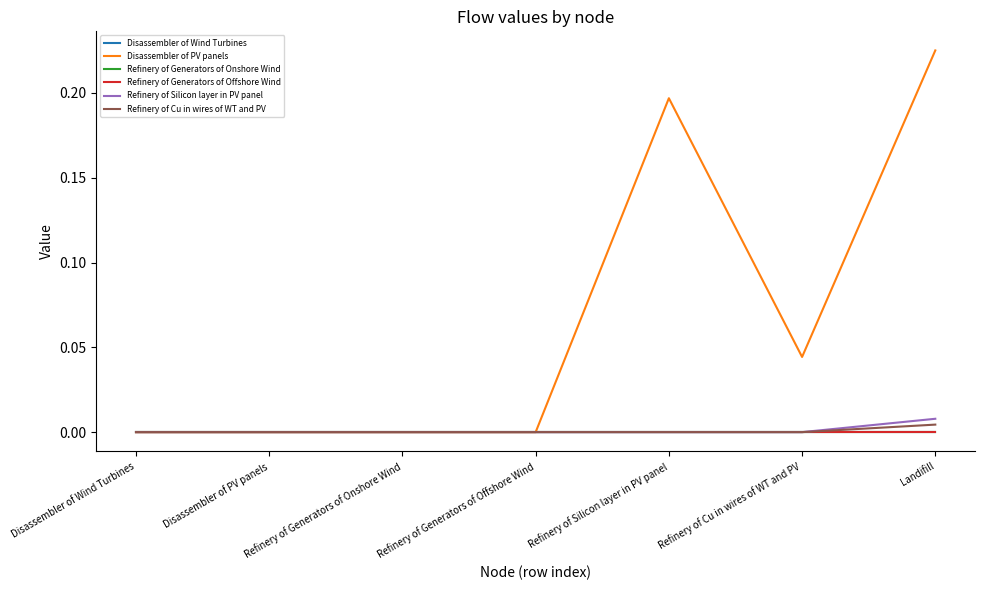

The Refinery of Silicon layer in PV panel series shows 0.0 at Refinery of Generators of Offshore Wind. True or false?

True